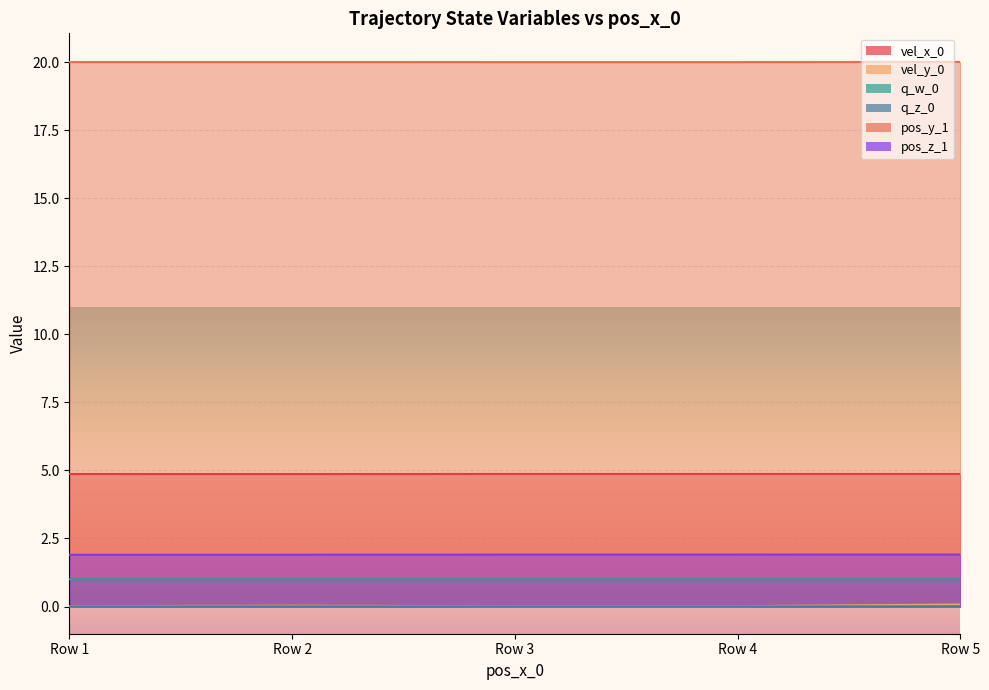

Reading right to left, transcribe all the data shown in this chart.

vel_x_0: 4.9	4.9	4.9	4.9	4.9
vel_y_0: 0.1	0.0	0.0	0.0	0.0
q_w_0: 1.0	1.0	1.0	1.0	1.0
q_z_0: 0.0	0.0	0.0	0.0	0.0
pos_y_1: 20.0	20.0	20.0	20.0	20.0
pos_z_1: 1.9	1.9	1.9	1.9	1.9